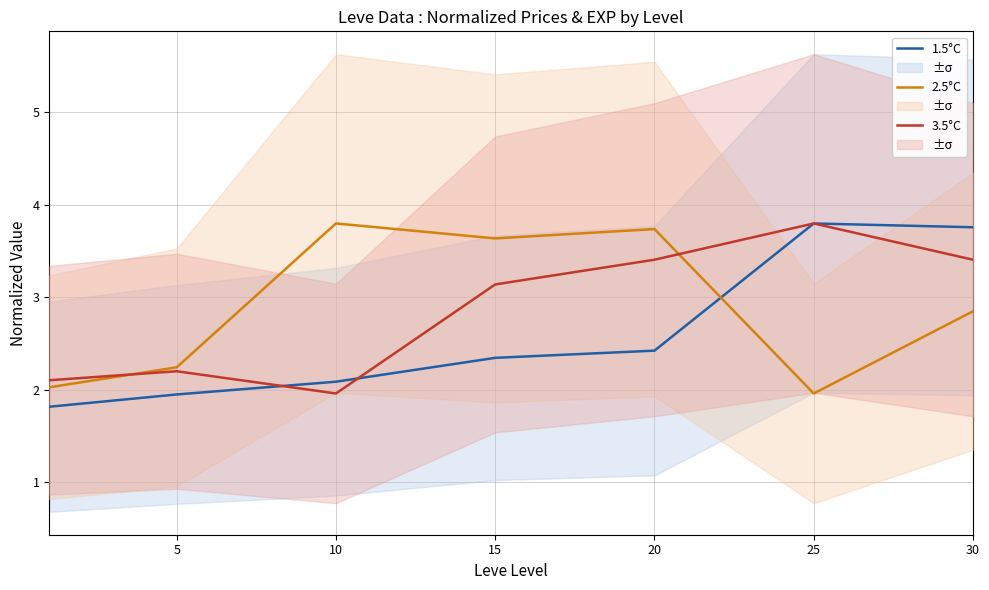

Does the chart display data point markers on the line(s)?

No